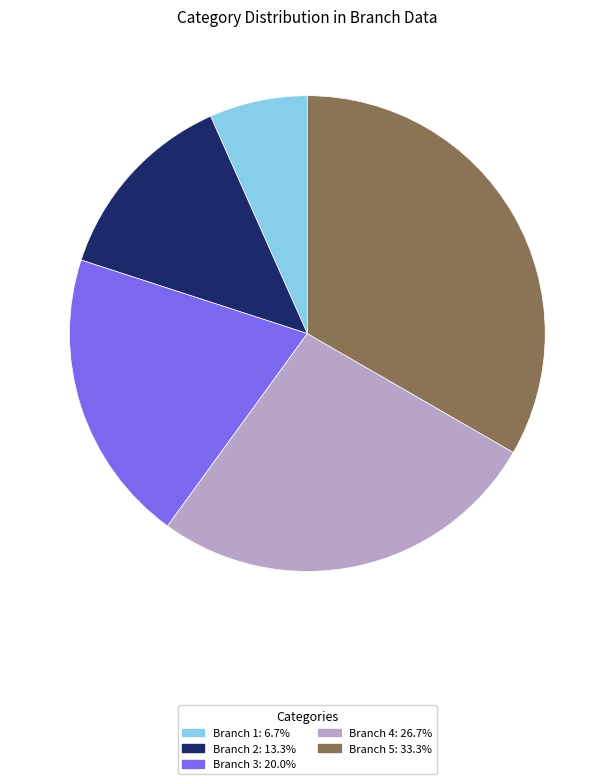

What is the largest slice in the pie chart?

Branch 5